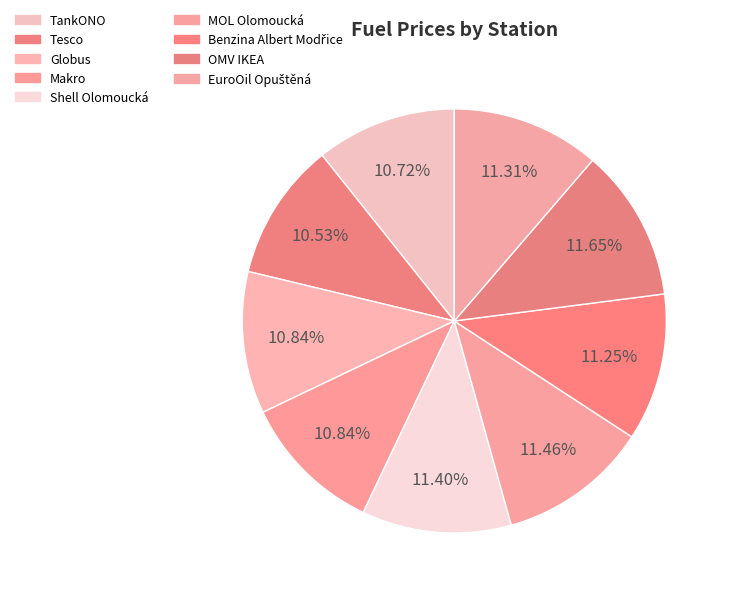

How many segments does this pie chart have?

9